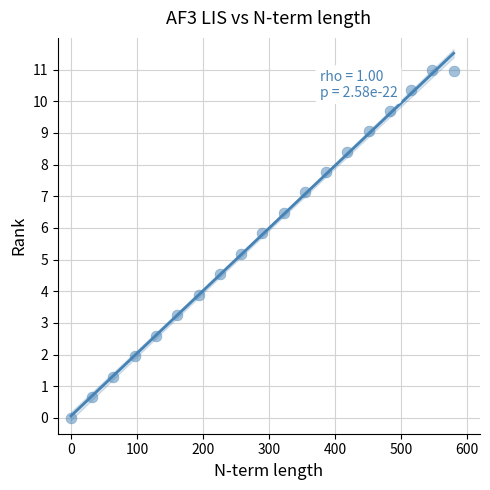

What Y value in the scatter plot is closest to 5?

5.2